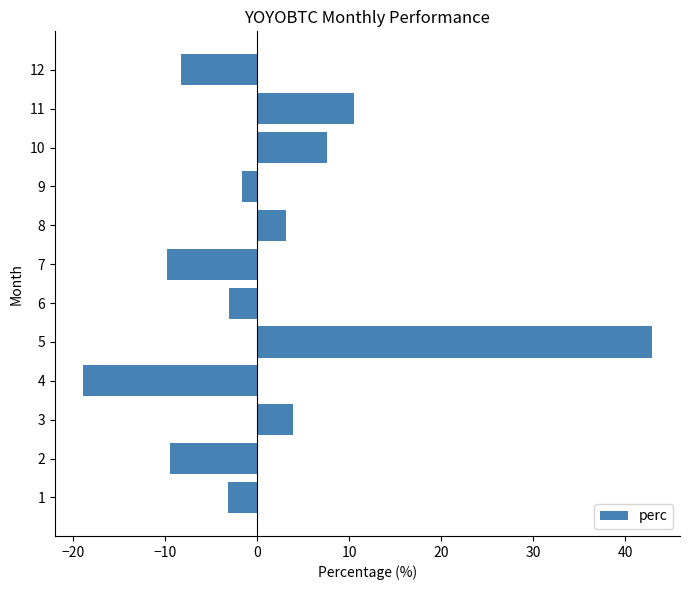

What is the smallest value displayed?

-18.9